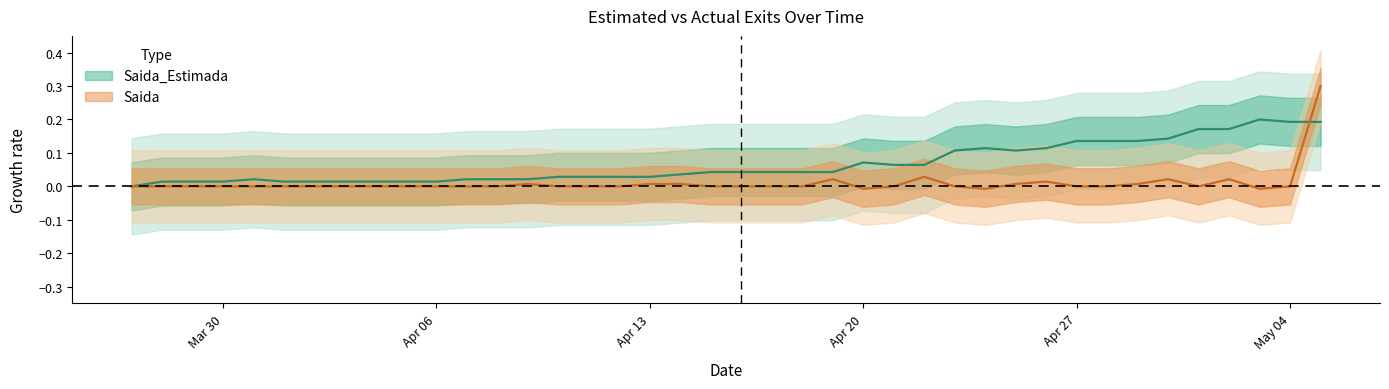

Which series changed the most between 2020-04-08 and 2020-04-13?

Saida_Estimada